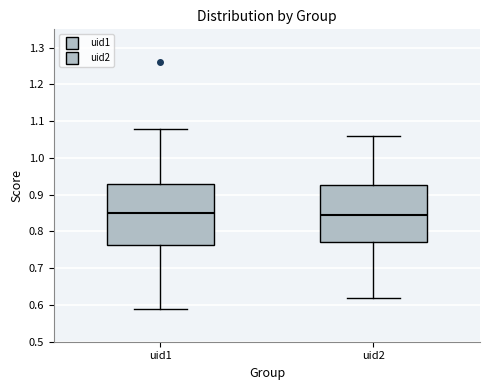

Reading left to right, transcribe this box plot: for each box, give where its median line is, the range the box spans, and where its two whiskers end, as read against the y-axis. The values are not printed on the chart, so give them approximately, as read against the axis.

uid1: median 0.85, box 0.76 to 0.93, whiskers 0.59 to 1.08
uid2: median 0.85, box 0.77 to 0.93, whiskers 0.62 to 1.06